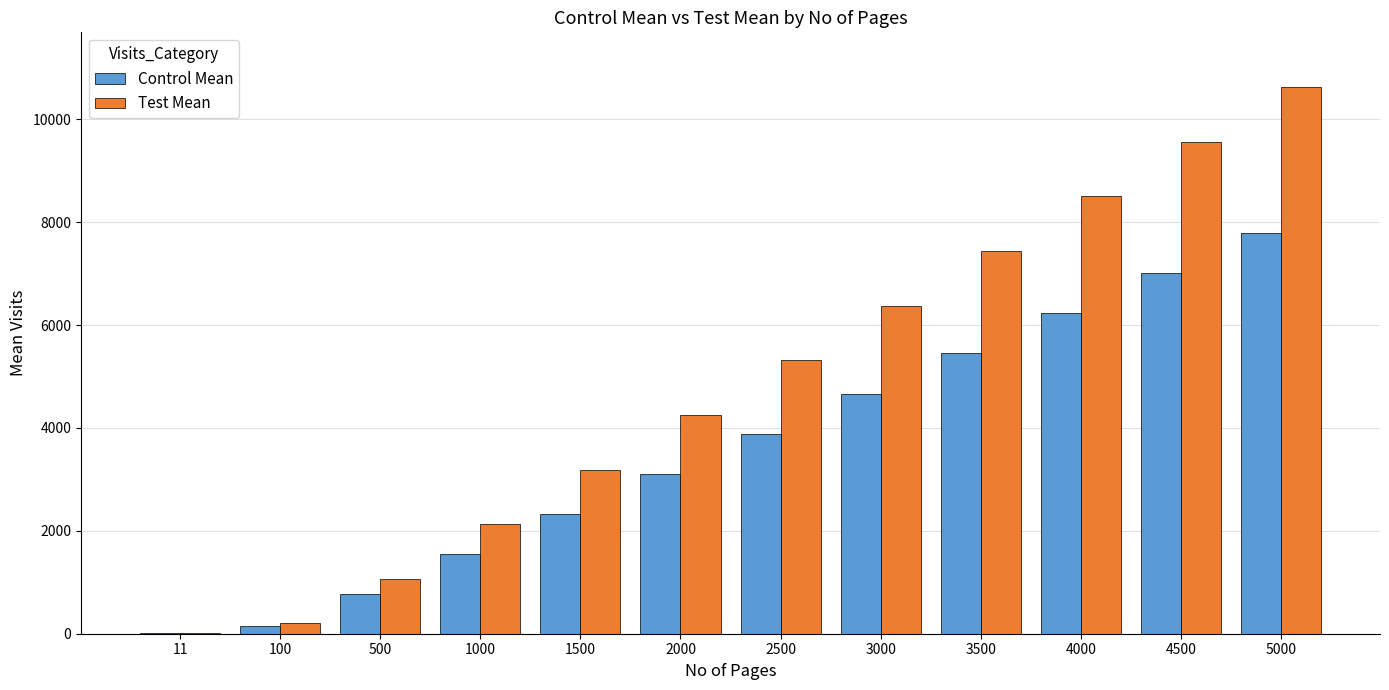

How many data points does each series have?

12